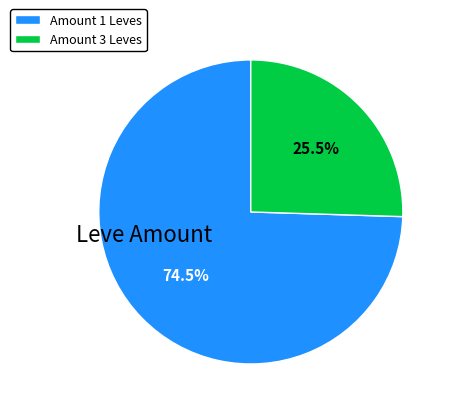

Approximately how many times larger is the value at Amount 1 Leves compared to Amount 3 Leves?

2.9